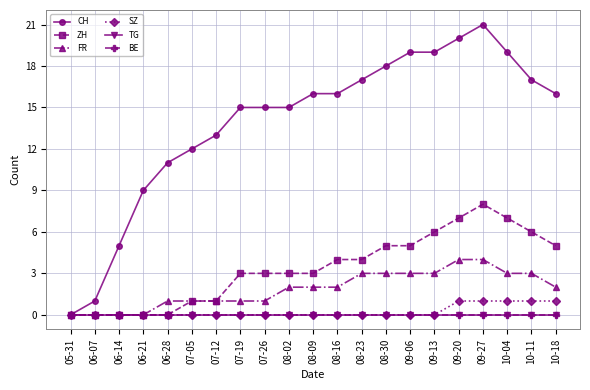

Does the chart have visible grid lines?

Yes